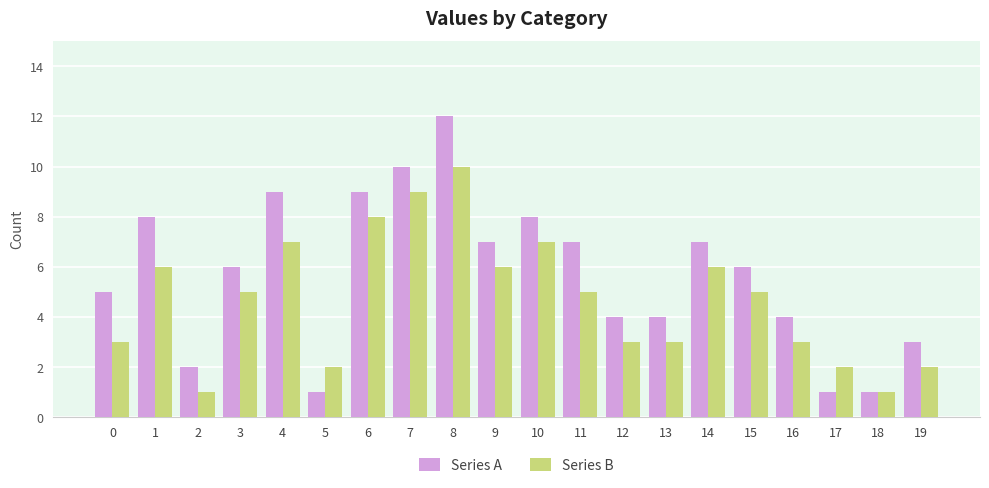

At which label does Series B first exceed 5?

1